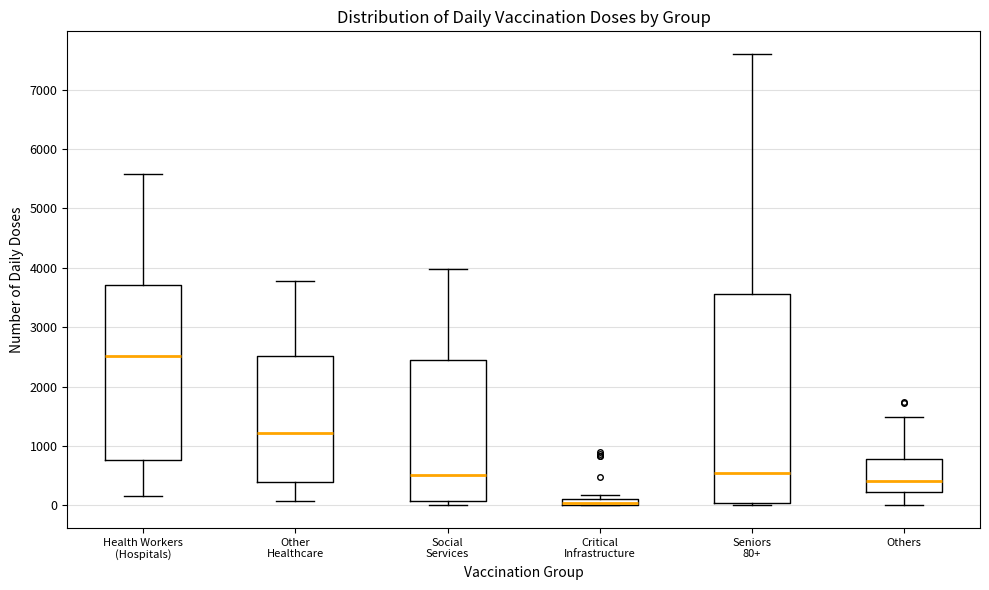

Comparing the boxes themselves (not the whiskers), which one is the tallest?

Seniors 80+